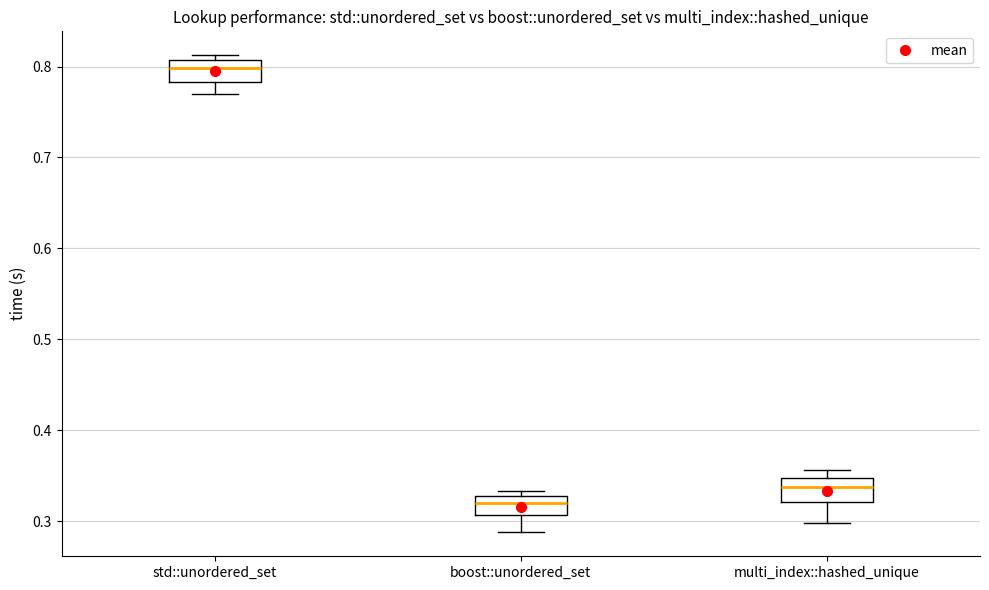

Reading left to right, read every box against the y-axis: the position of its median line, the range the box covers, and the ends of its whiskers. The values are not printed on the chart, so give them approximately, as read against the axis.

std::unordered_set: median 0.80, box 0.78 to 0.81, whiskers 0.77 to 0.81 (just above the box's upper edge)
boost::unordered_set: median 0.32, box 0.31 to 0.33, whiskers 0.29 to 0.33 (just above the box's upper edge)
multi_index::hashed_unique: median 0.34, box 0.32 to 0.35, whiskers 0.30 to 0.36